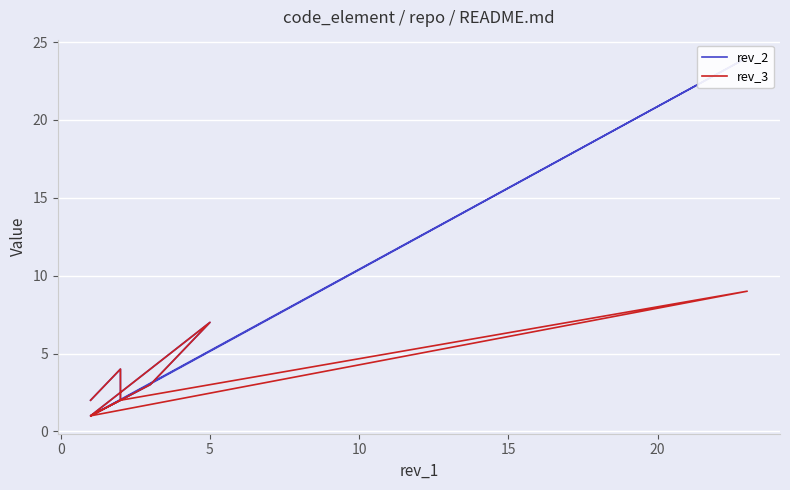

True or false: rev_3 has a value of 1 at 8.

False